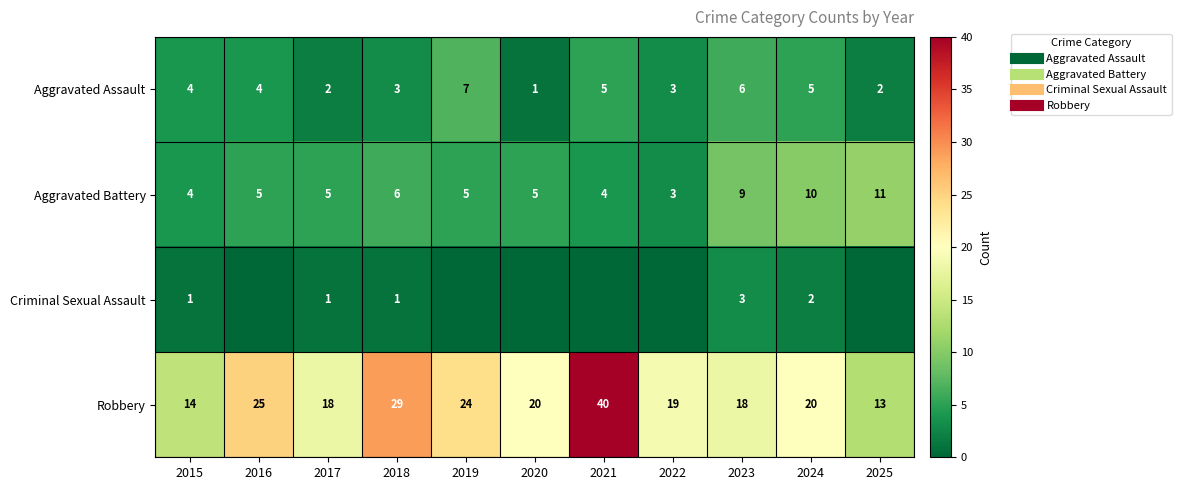

The Criminal Sexual Assault series shows 1 at 2021. True or false?

False